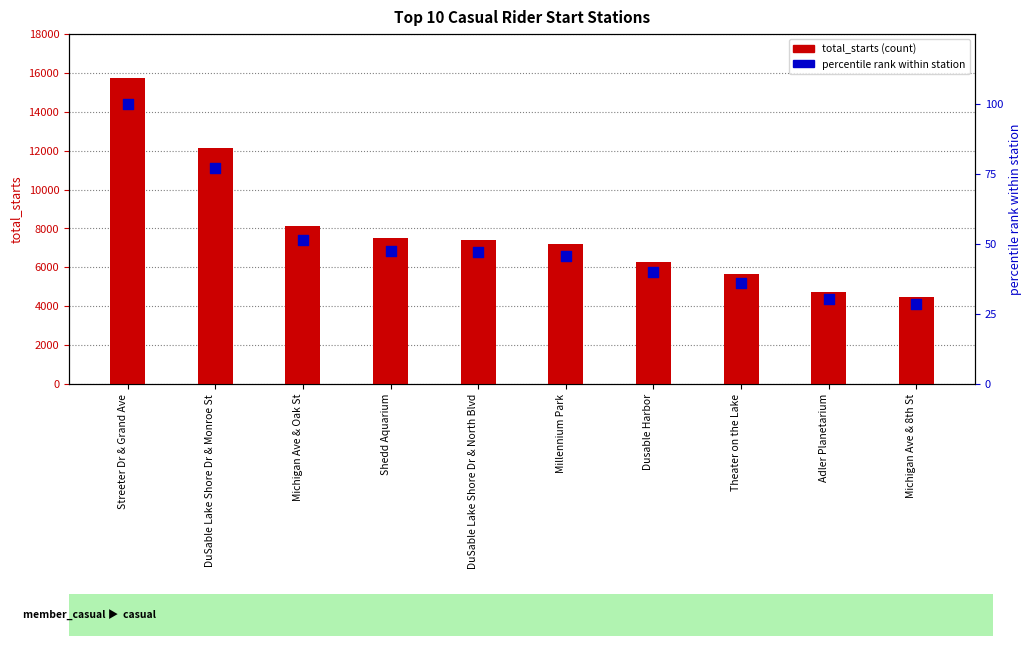

What are all the series names shown in the legend?

total_starts, percentile rank within station